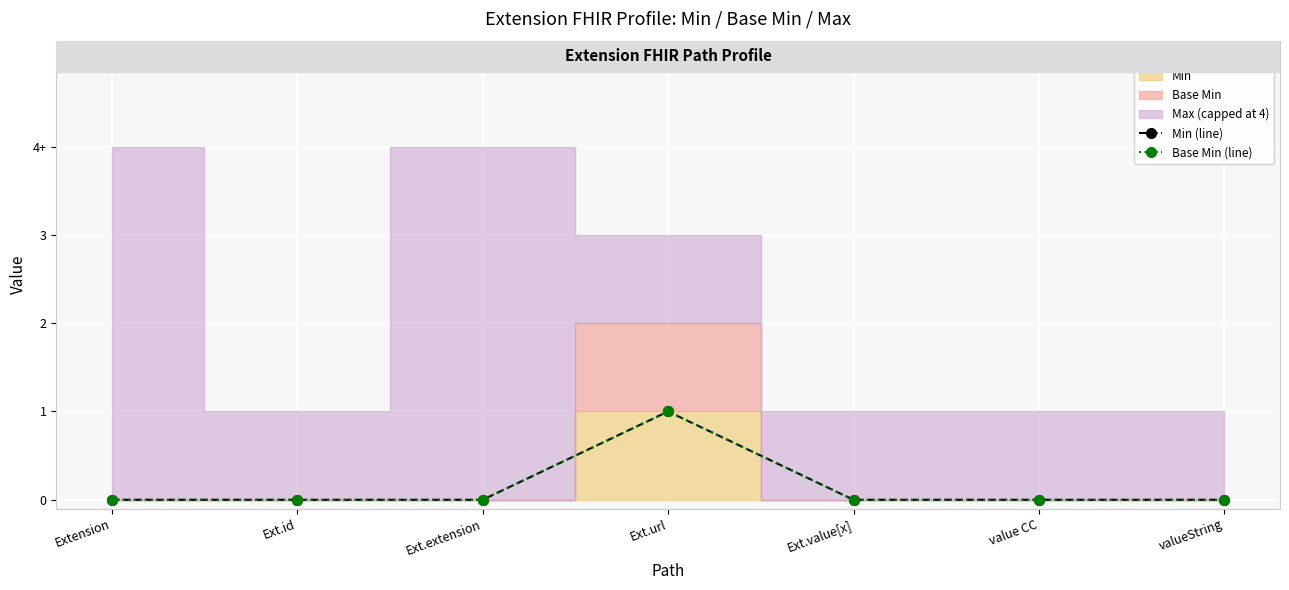

At which category does the chart reach its peak across all series?

Ext.url